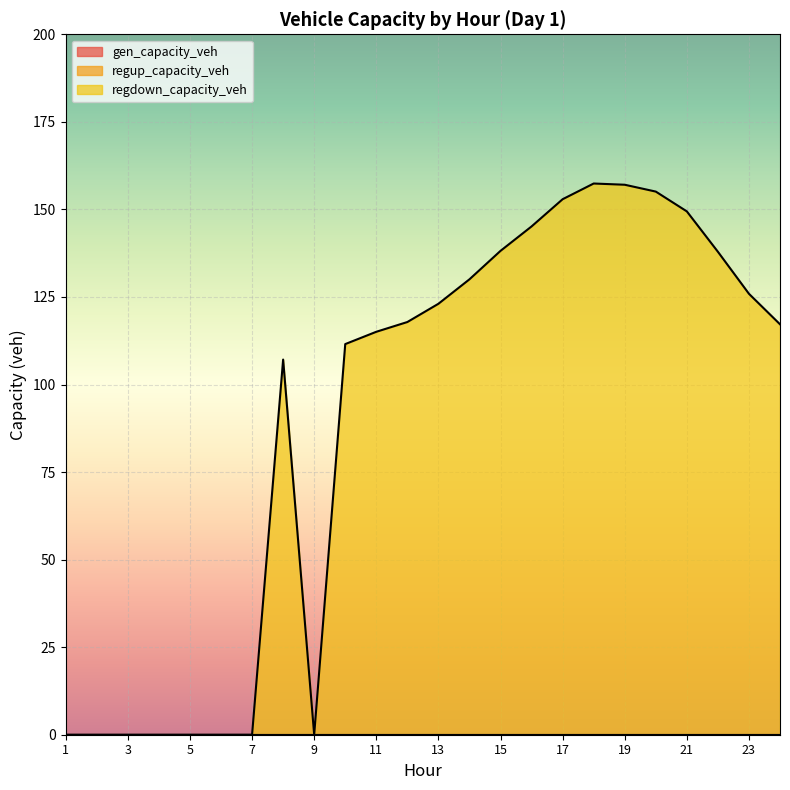

Which label corresponds to the largest value in the chart?

18